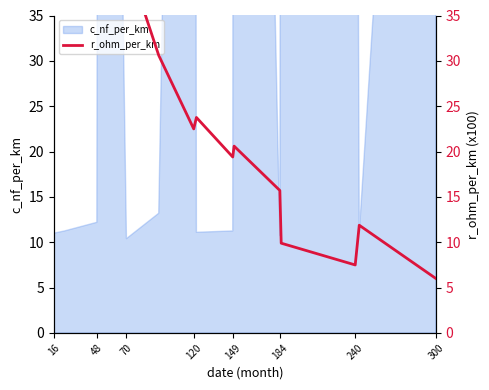

Reading right to left, transcribe all the data shown in this chart.

6.0	11.9	7.5	9.9	15.7	20.6	19.4	23.8	22.5	30.6	41.3	64.2	59.4	120.1	187.7